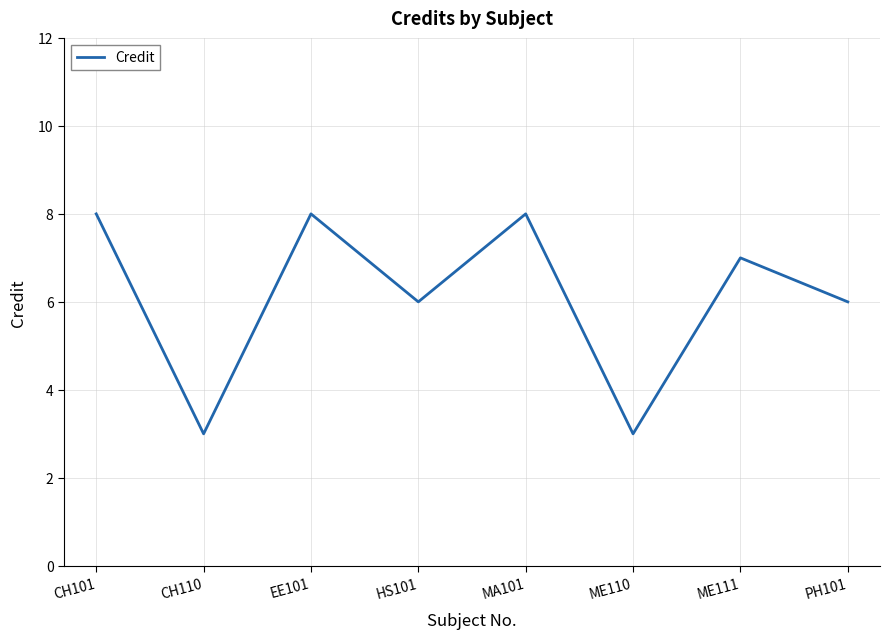

What is the minimum value shown in the chart?

3